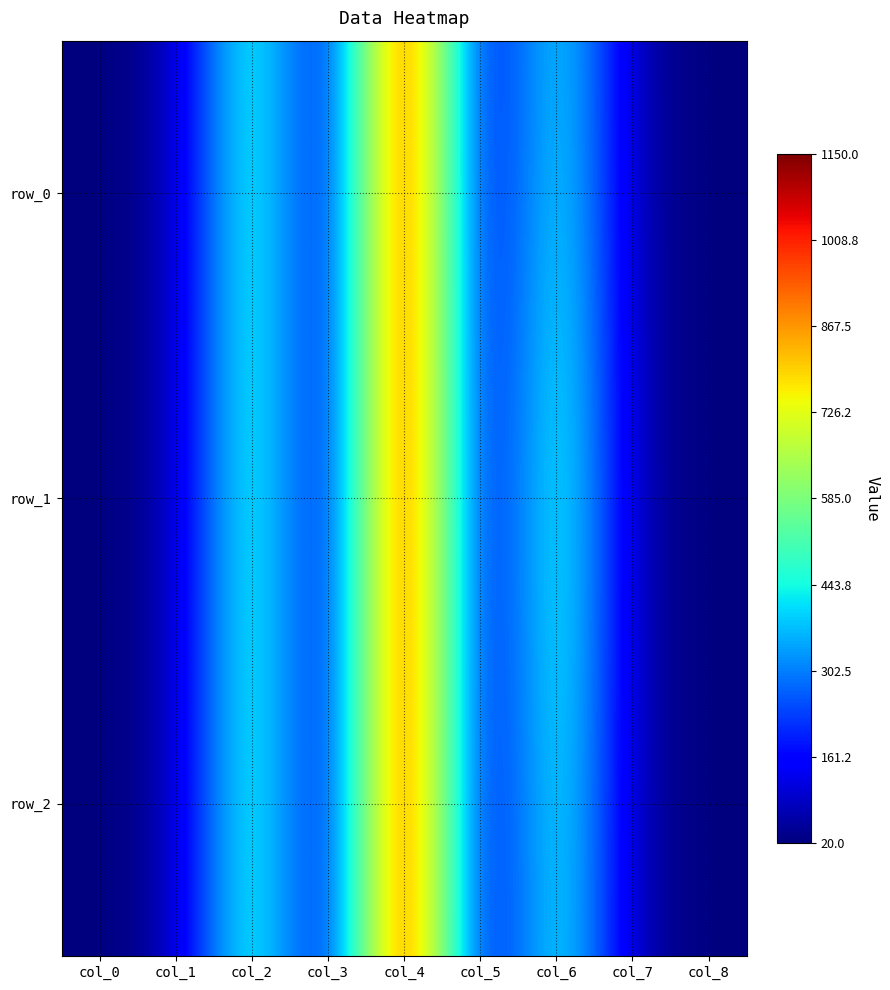

List the series in order of their peak value, lowest first.

row_0, row_1, row_2